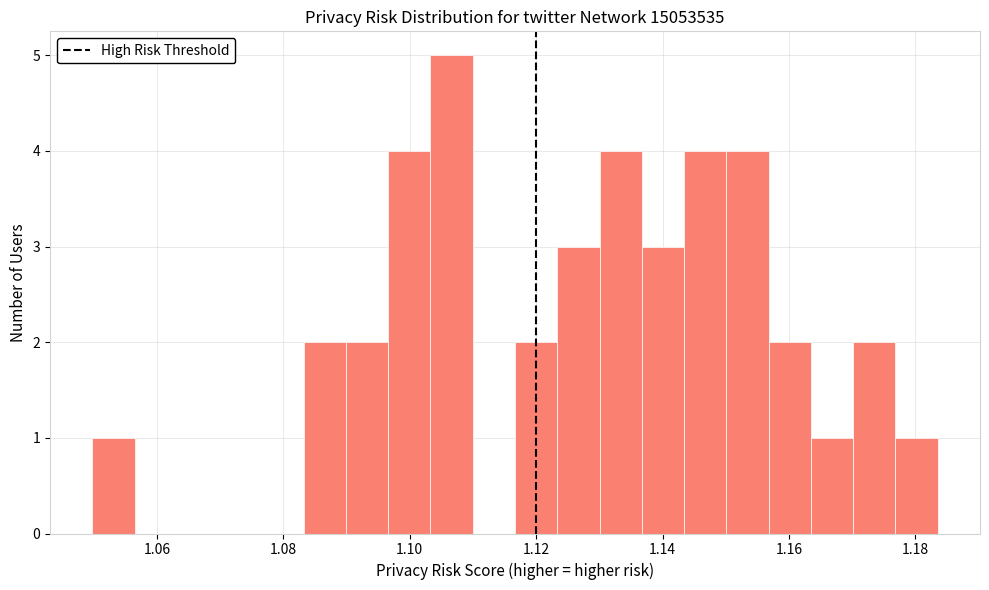

Around what value on the x-axis is the tallest bar? Give the approximate position of its centre, as read against the axis.

1.106